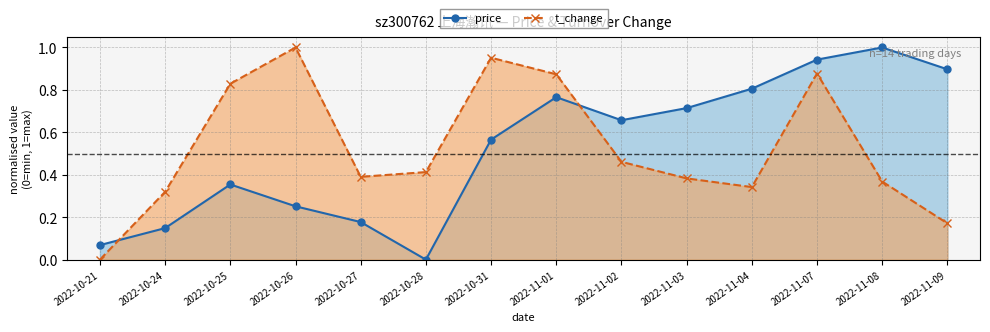

What is the label of the 13th point from the left?

2022-11-08